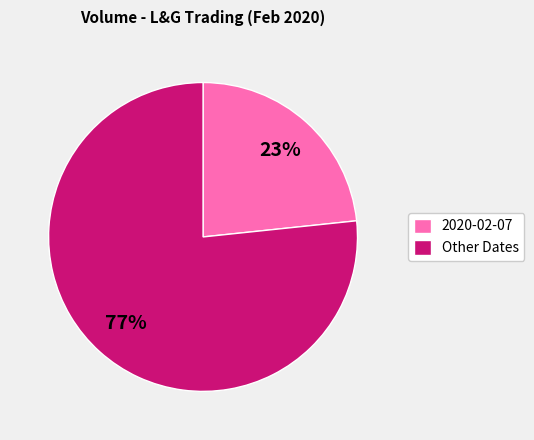

How many slices are in this pie chart?

2